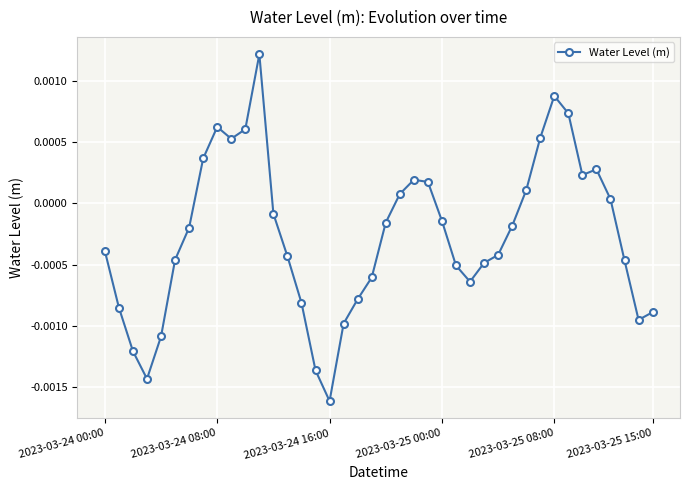

True or false: the data has more than 0 interior local peaks.

True